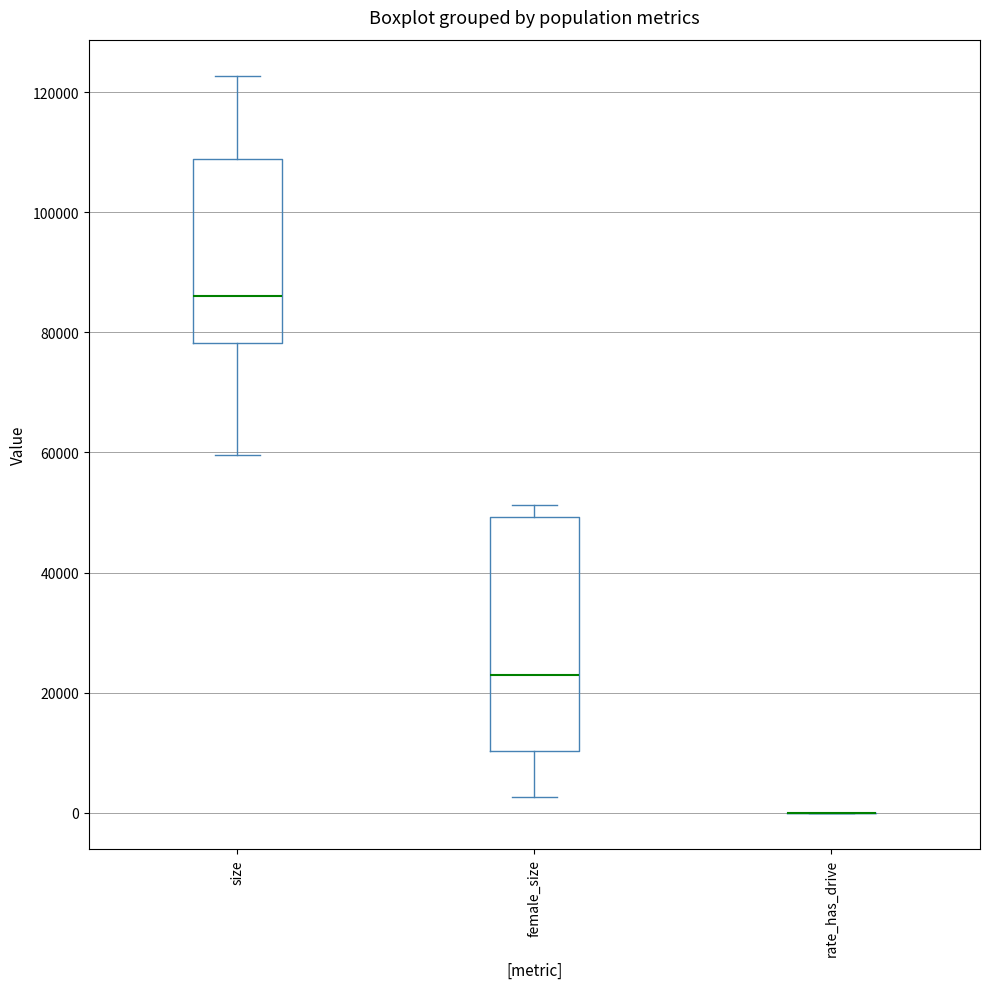

Reading left to right, read every box against the y-axis: the position of its median line, the range the box covers, and the ends of its whiskers. The values are not printed on the chart, so give them approximately, as read against the axis.

size: median 86000, box 78000 to 108000, whiskers 60000 to 122000
female_size: median 22000, box 10000 to 50000, whiskers 2000 to 52000
rate_has_drive: box collapsed to a line at 0, whiskers 0 to 0